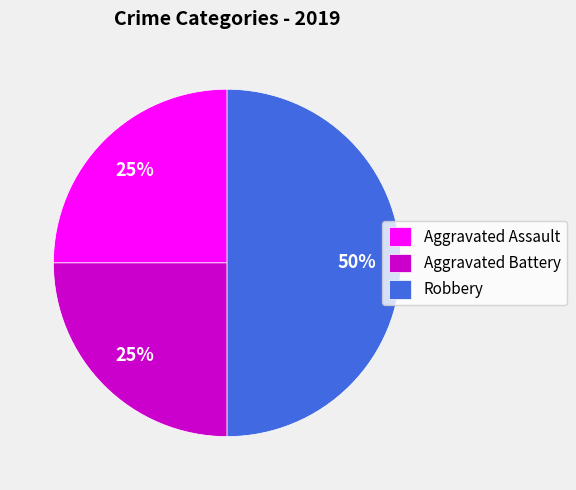

Do Aggravated Battery and Robbery together represent more than half of the pie?

Yes